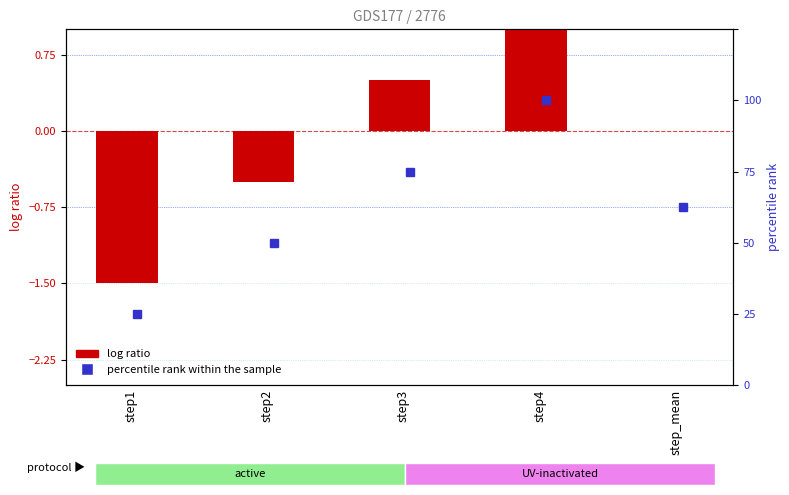

What position from the left is step2?

2